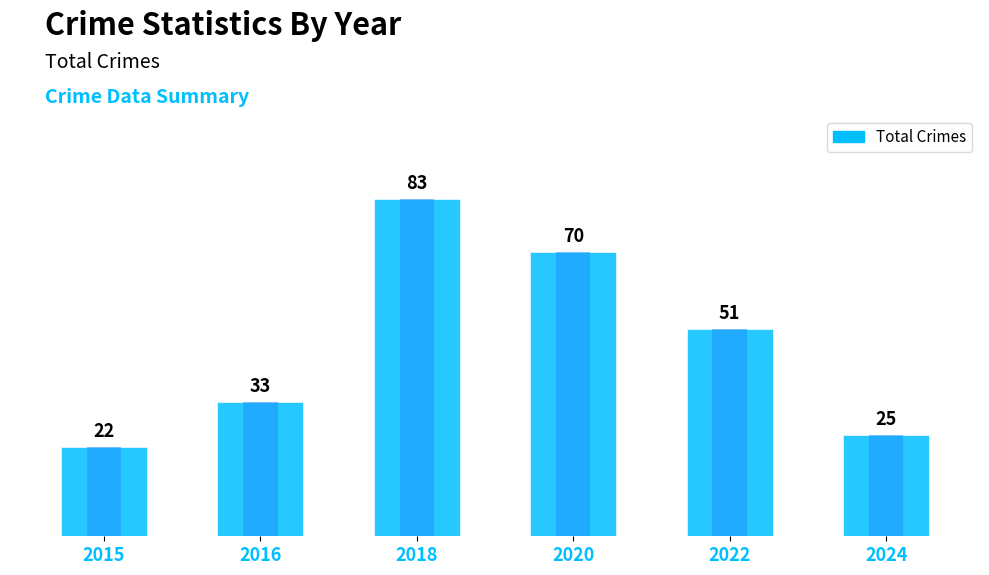

Where is the data nearest to the value 52?

2022